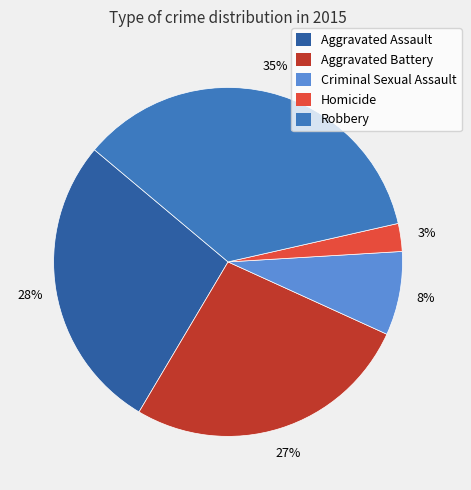

To the nearest percent, what is the combined percentage of Criminal Sexual Assault and Robbery?

43%